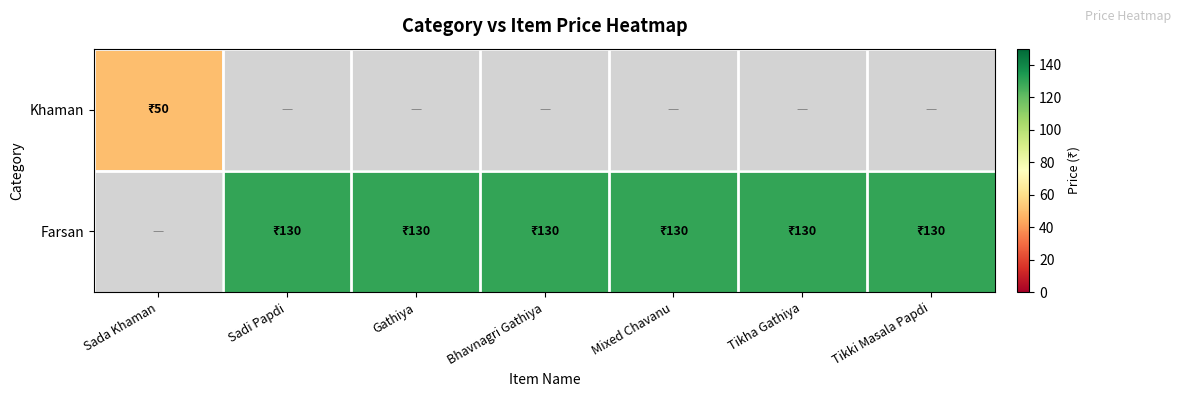

Between Tikha Gathiya and Gathiya, which is larger?

Gathiya